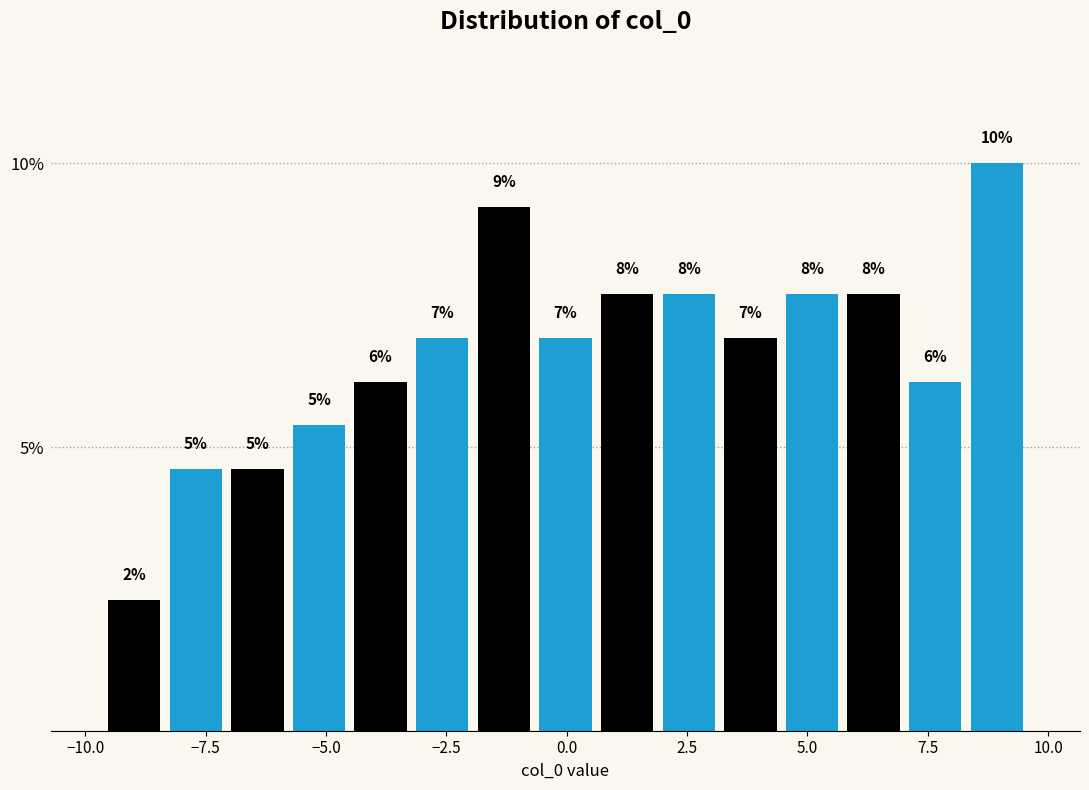

Around what value on the x-axis is the tallest bar? Give the approximate position of its centre, as read against the axis.

9.0